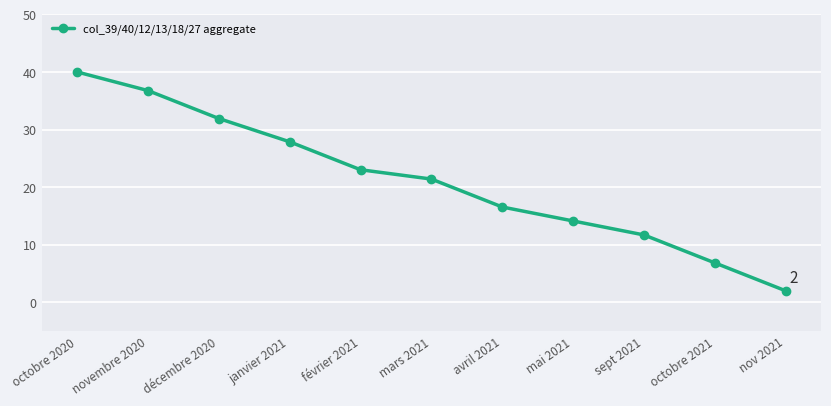

Between octobre 2021 and octobre 2020, which is larger?

octobre 2020